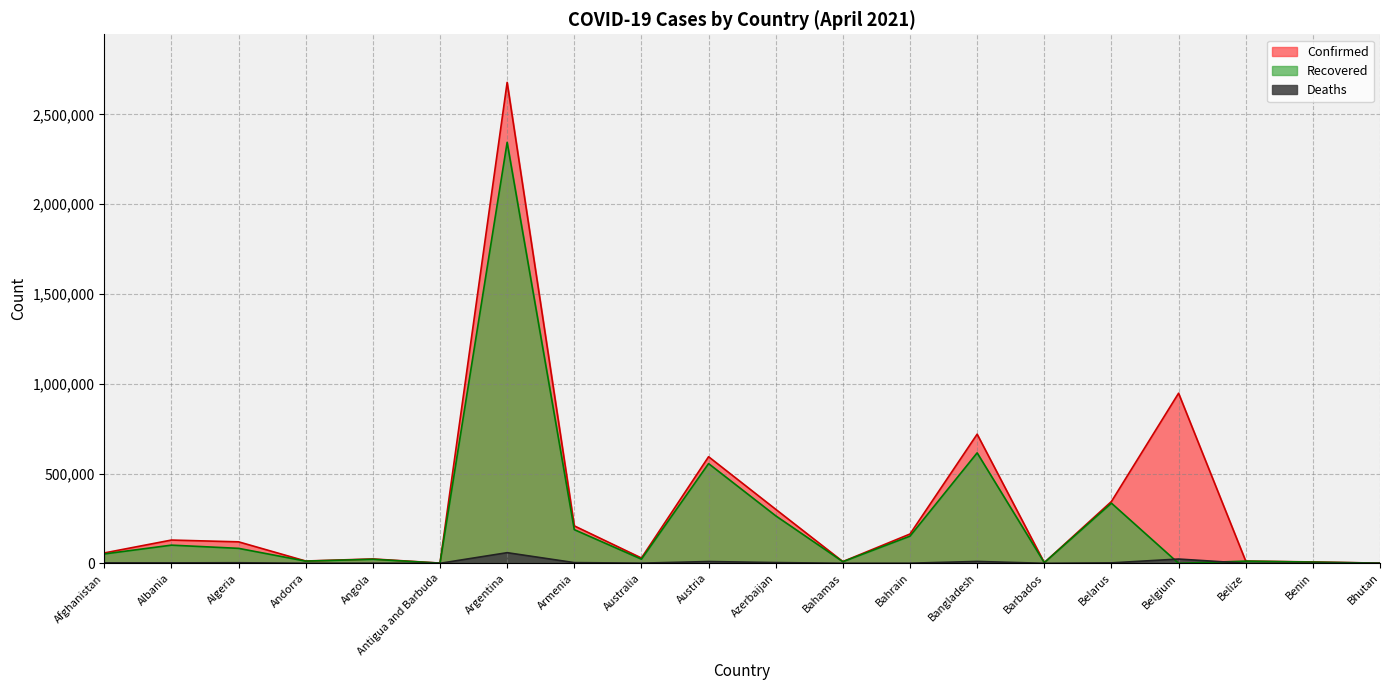

Which series has the largest total across all categories?

Confirmed